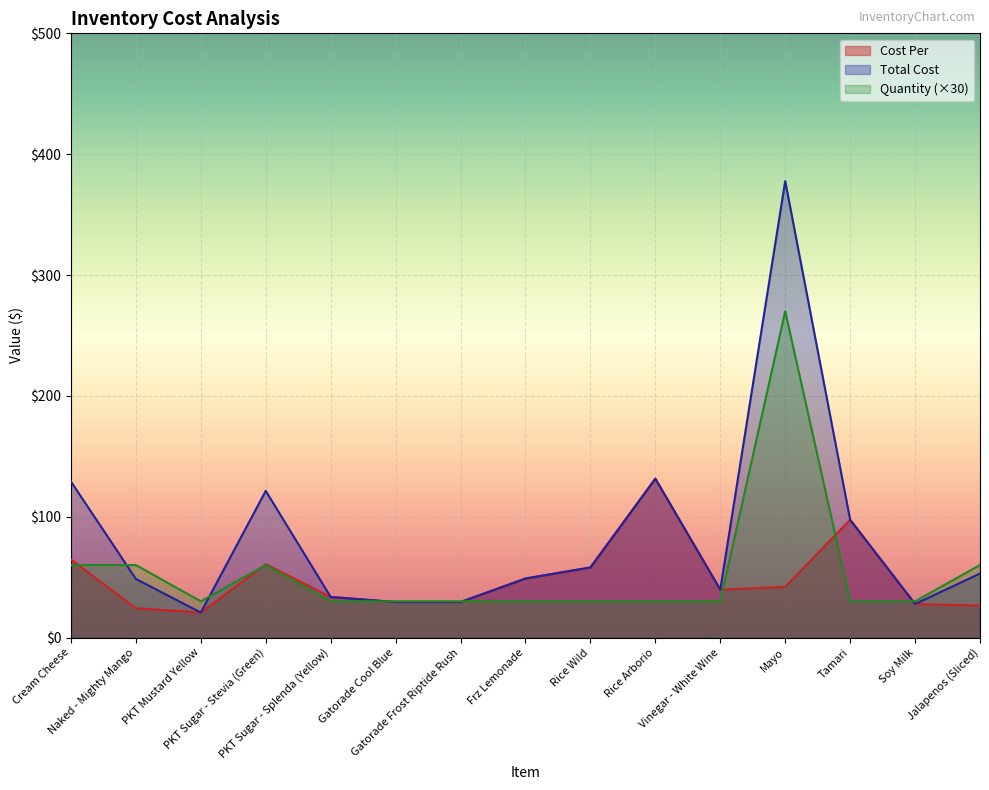

What are all the series names shown in the legend?

Cost Per, Total Cost, Quantity (×30)